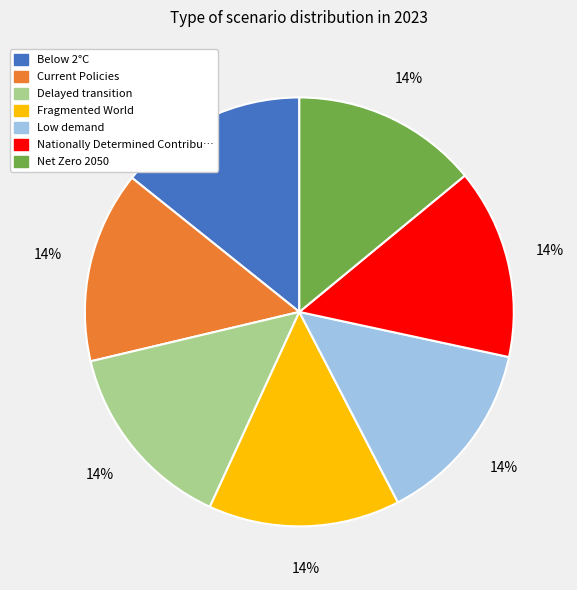

Count the number of slices in the pie.

7